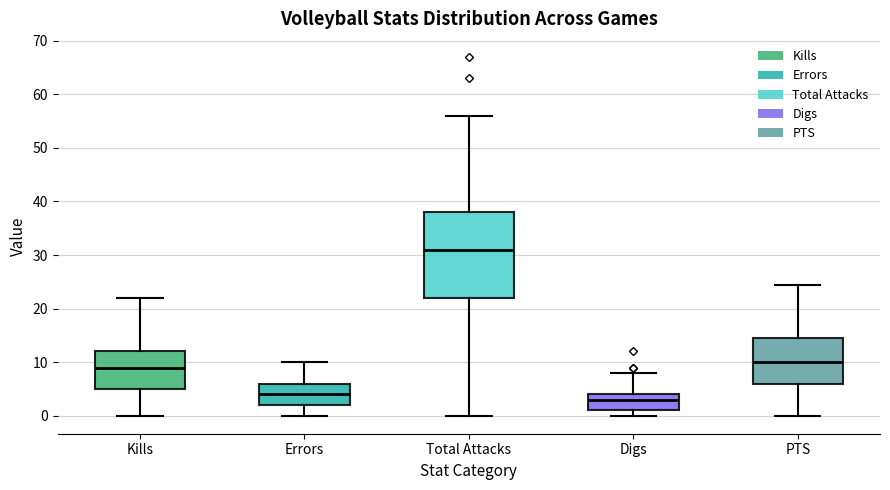

Which box has the lowest median line?

Digs